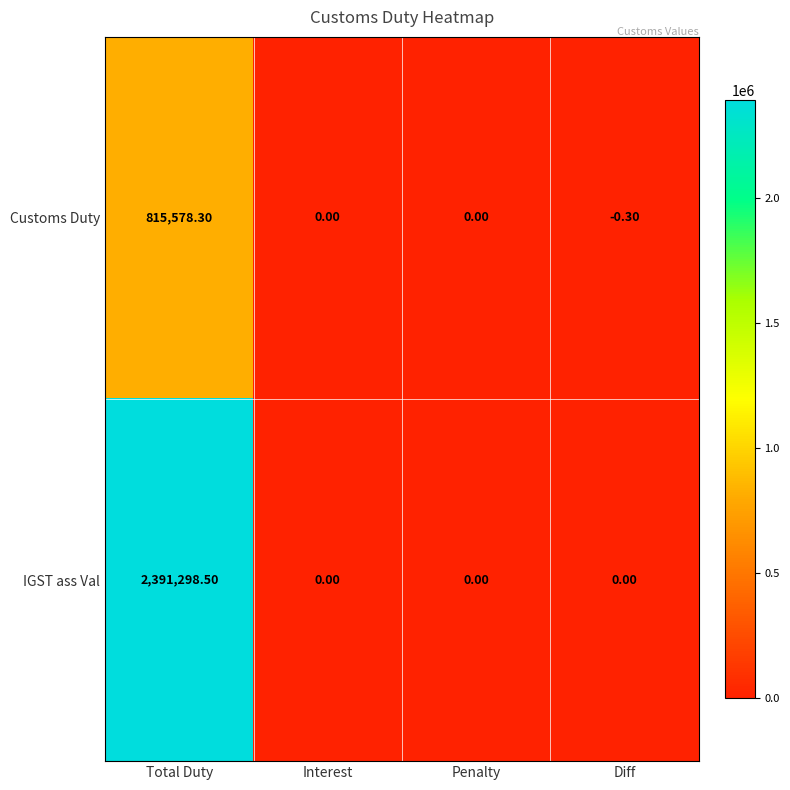

Rank the series by their maximum value, from lowest to highest.

Customs Duty, IGST ass Val